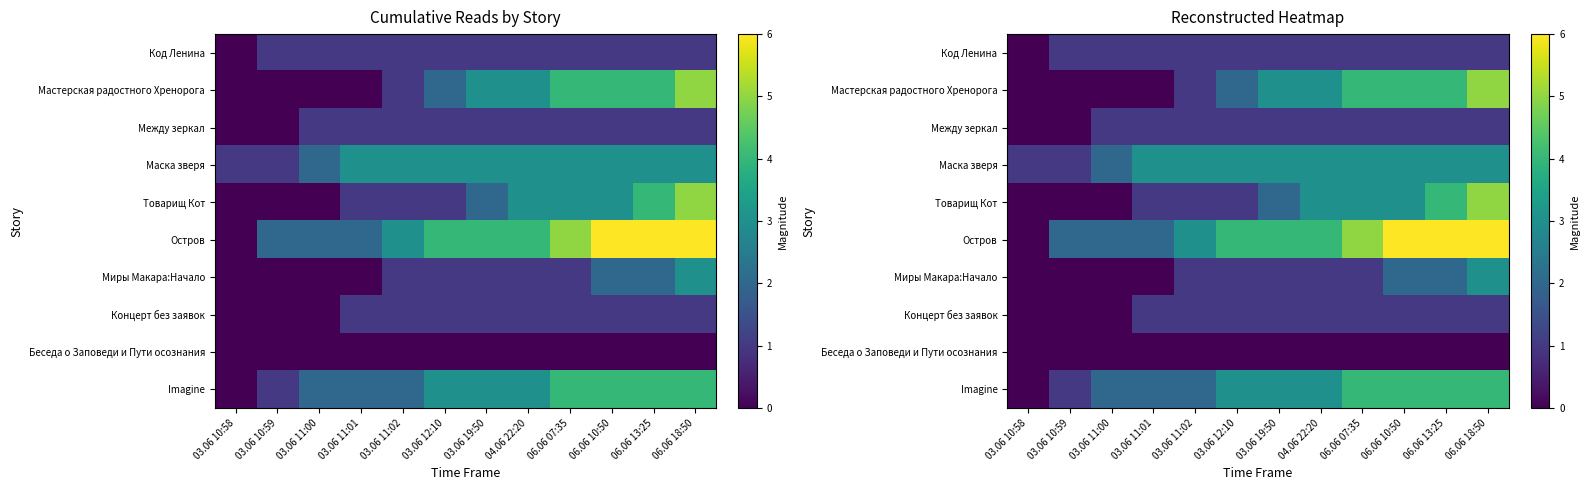

At 03.06 11:01, list the series in order from largest to smallest.

Маска зверя, Остров, Imagine, Код Ленина, Между зеркал, Товарищ Кот, Концерт без заявок, Мастерская радостного Хренорога, Миры Макара:Начало, Беседа о Заповеди и Пути осознания